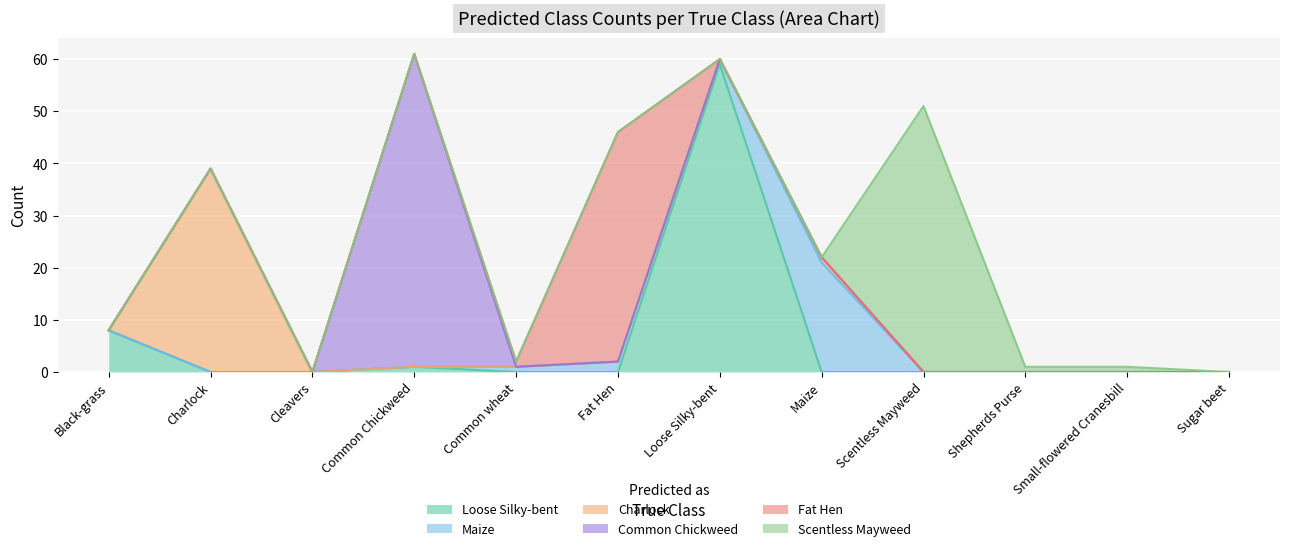

How many lines are shown in the chart?

6